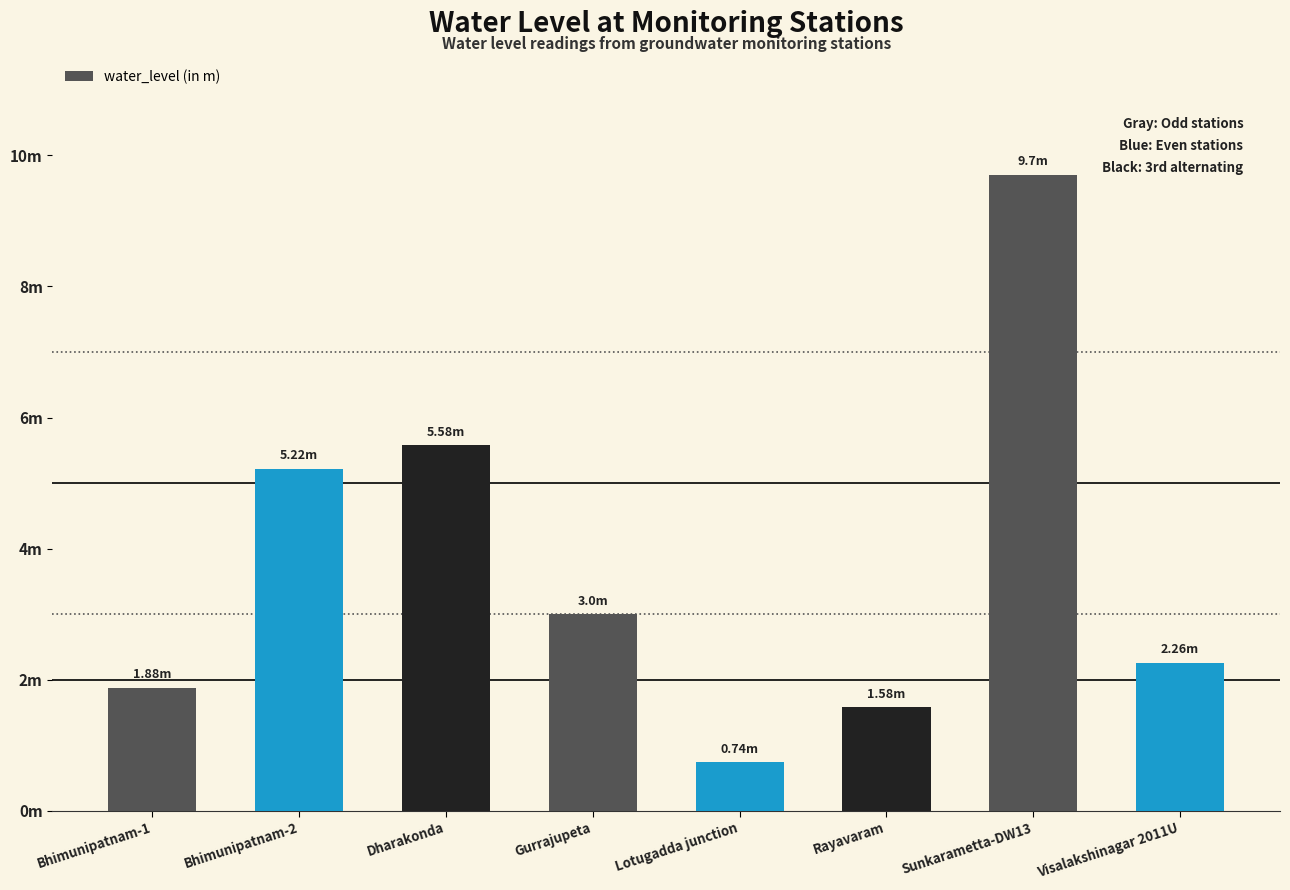

Read the value at Sunkarametta-DW13.

9.7